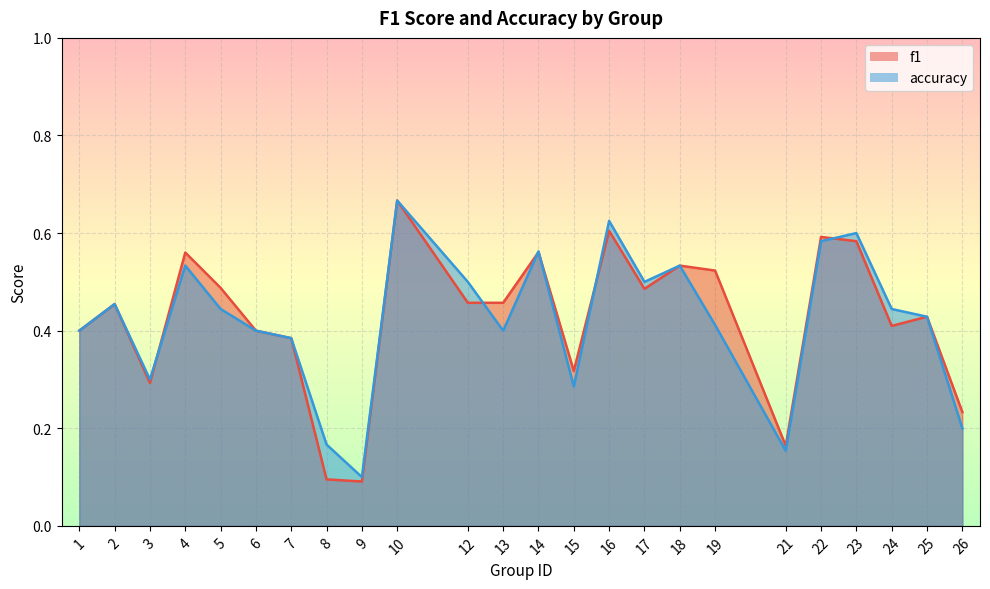

True or false: accuracy has a value of 0.2 at 21.

True